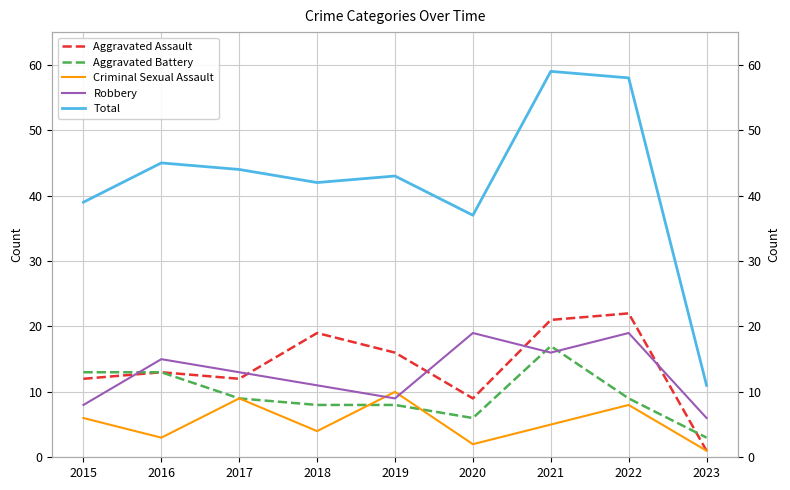

True or false: Total and Aggravated Assault intersect in this chart.

False